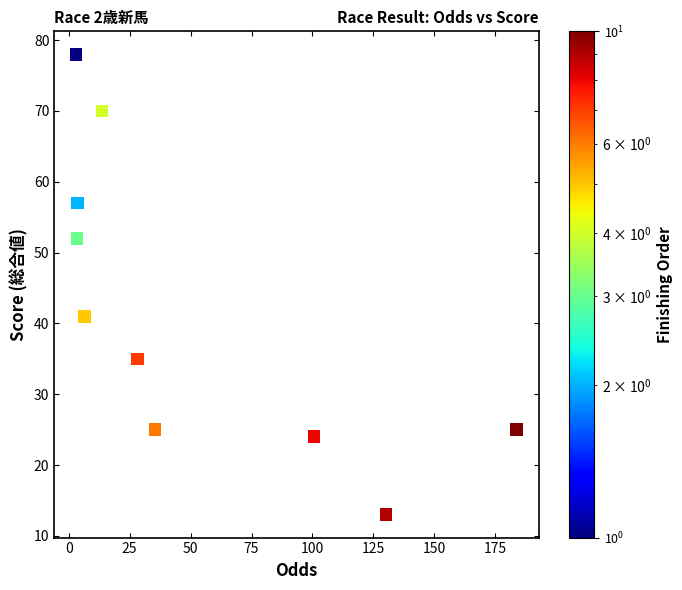

What is the average Y value?

42